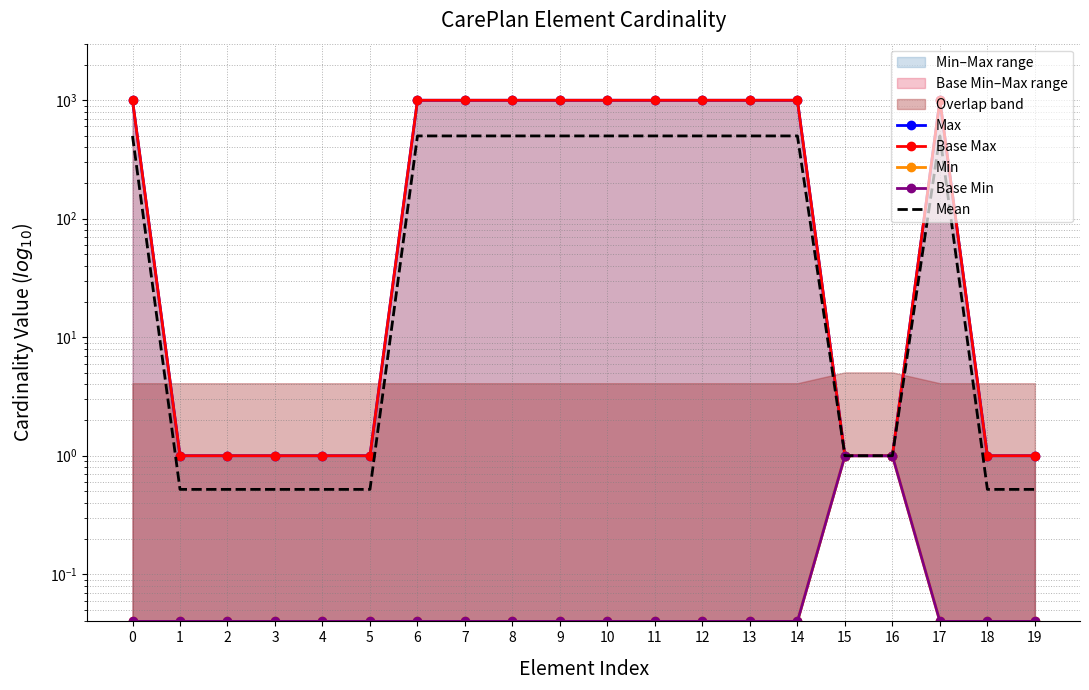

The Base Max series shows 1.0 at 4. True or false?

True